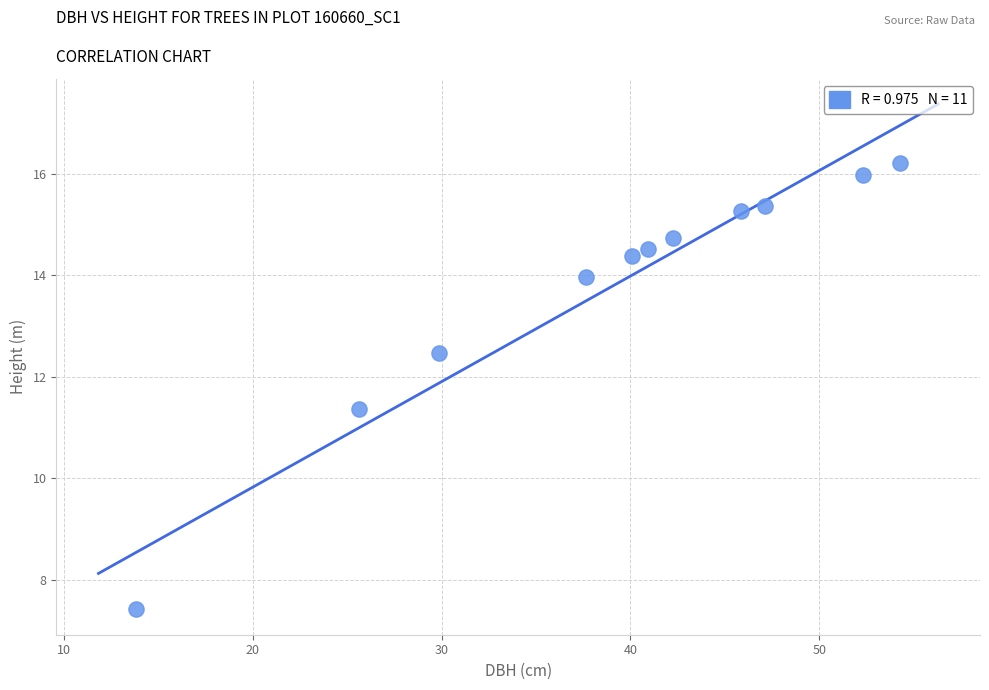

What Y value in the scatter plot is closest to 11?

11.4